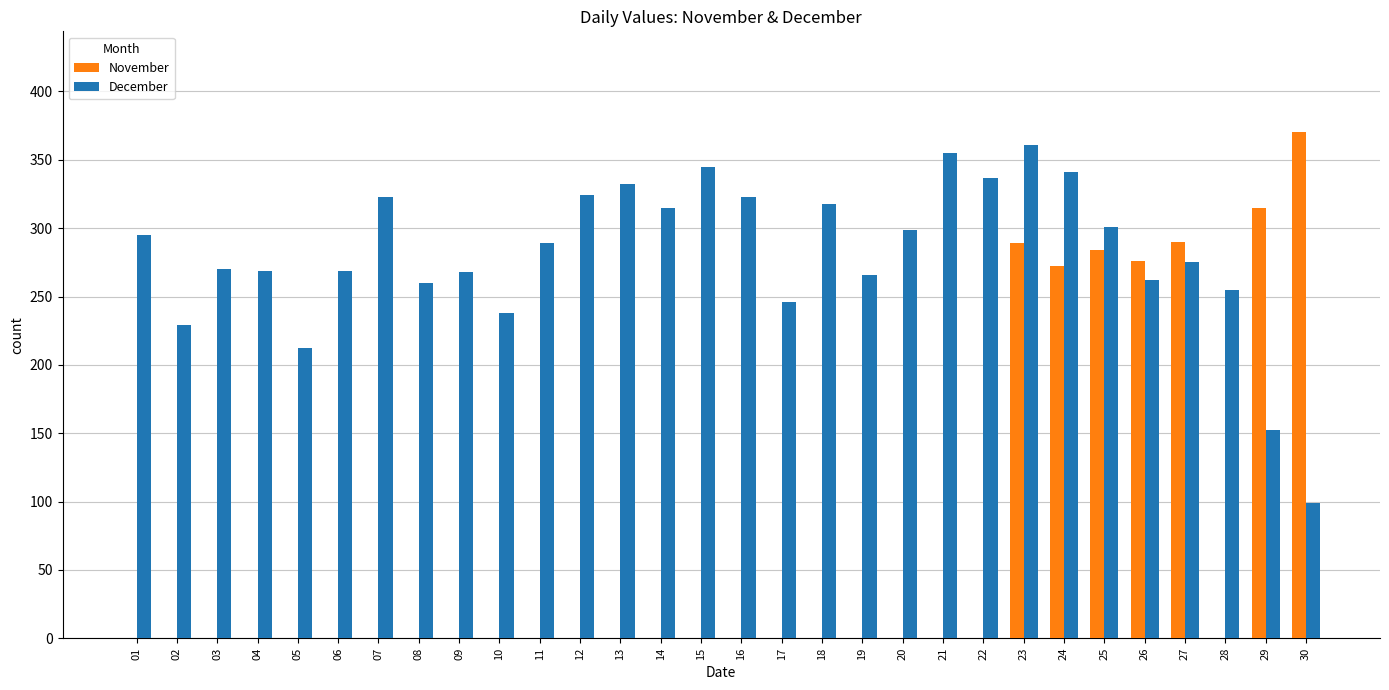

At which label does December first exceed 289?

01